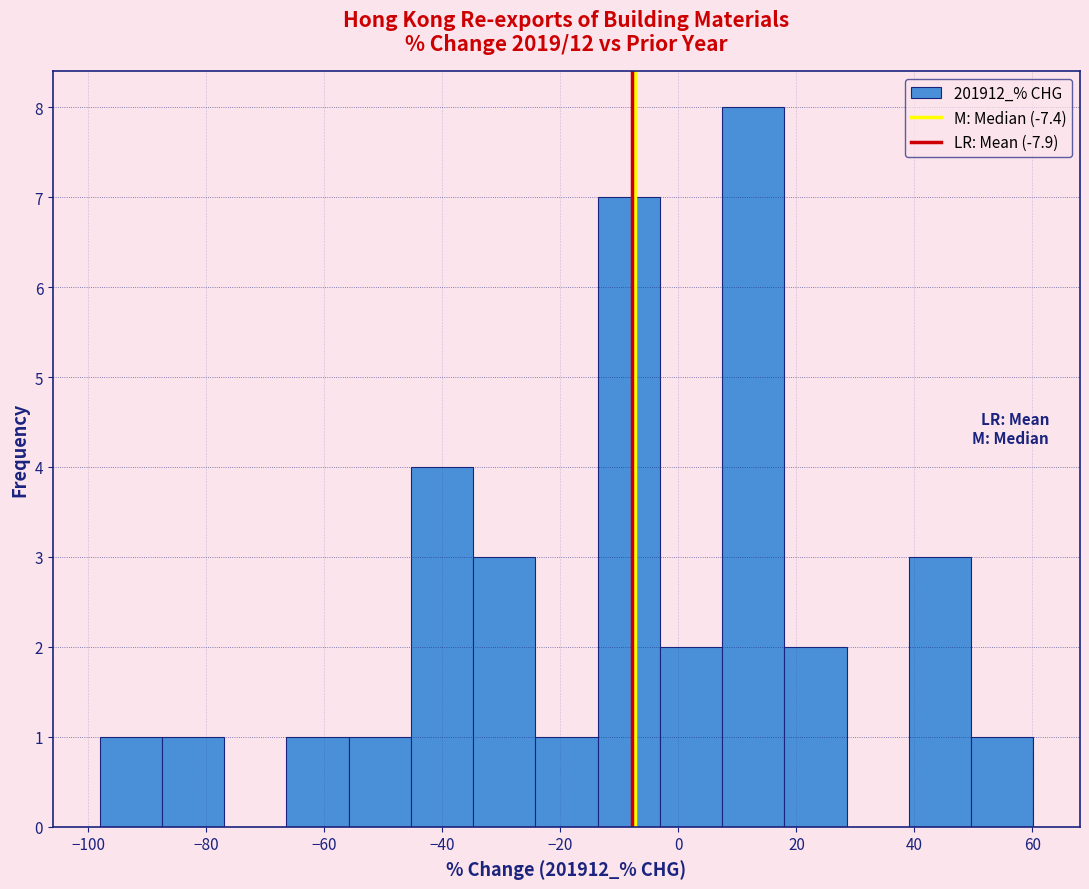

Reading left to right, transcribe this chart: for each bar, give the range it covers on the x-axis and its height. Neither the bar edges nor the heights are printed on the chart, so give them approximately, as read against the axes.

-98 to -88: 1
-88 to -76: 1
-76 to -66: 0
-66 to -56: 1
-56 to -46: 1
-46 to -34: 4
-34 to -24: 3
-24 to -14: 1
-14 to -4: 7
-4 to 8: 2
8 to 18: 8
18 to 28: 2
28 to 40: 0
40 to 50: 3
50 to 60: 1